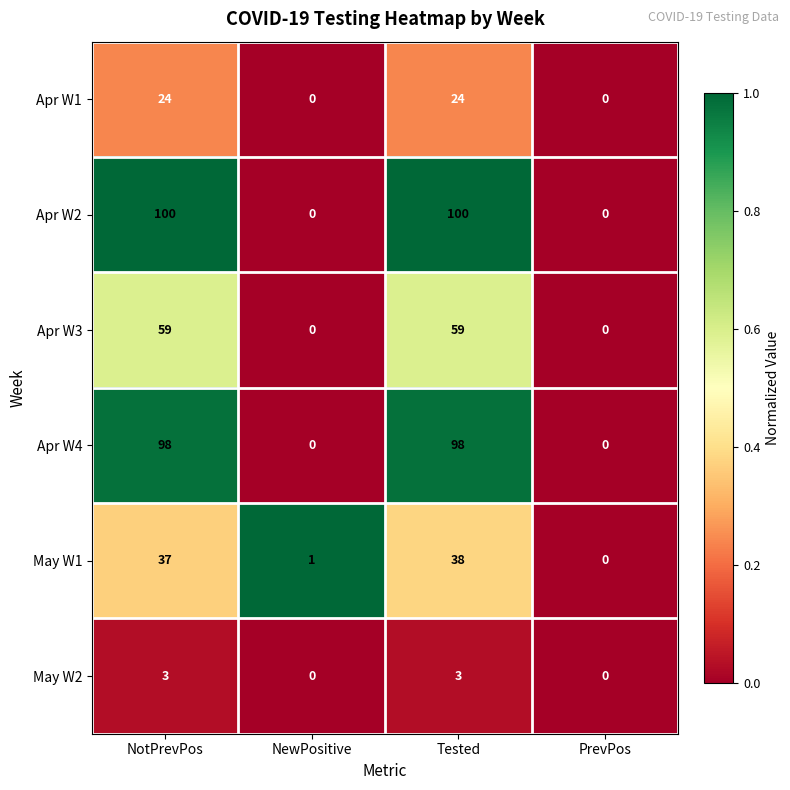

Reading left to right, what are all the values shown in this chart?

Apr W1: NotPrevPos=24	NewPositive=0	Tested=24	PrevPos=0
Apr W2: NotPrevPos=100	NewPositive=0	Tested=100	PrevPos=0
Apr W3: NotPrevPos=59	NewPositive=0	Tested=59	PrevPos=0
Apr W4: NotPrevPos=98	NewPositive=0	Tested=98	PrevPos=0
May W1: NotPrevPos=37	NewPositive=1	Tested=38	PrevPos=0
May W2: NotPrevPos=3	NewPositive=0	Tested=3	PrevPos=0